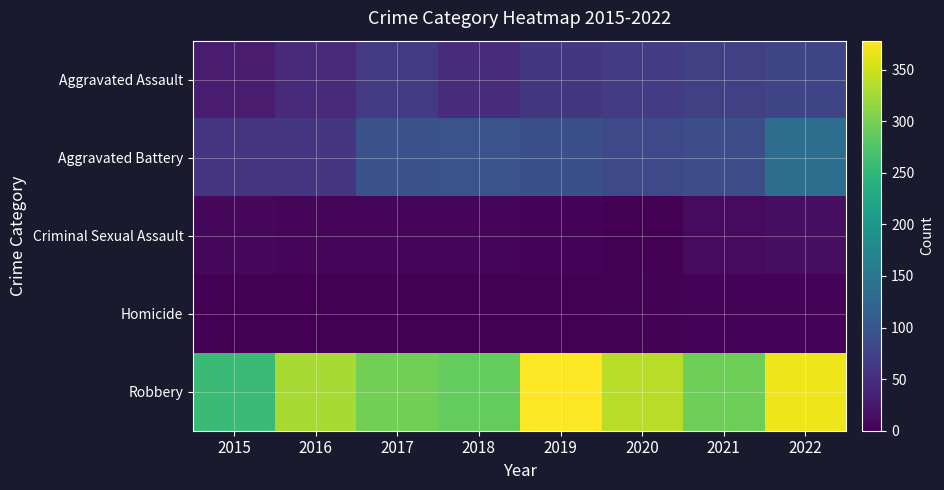

Which series has the largest total across all categories?

Robbery